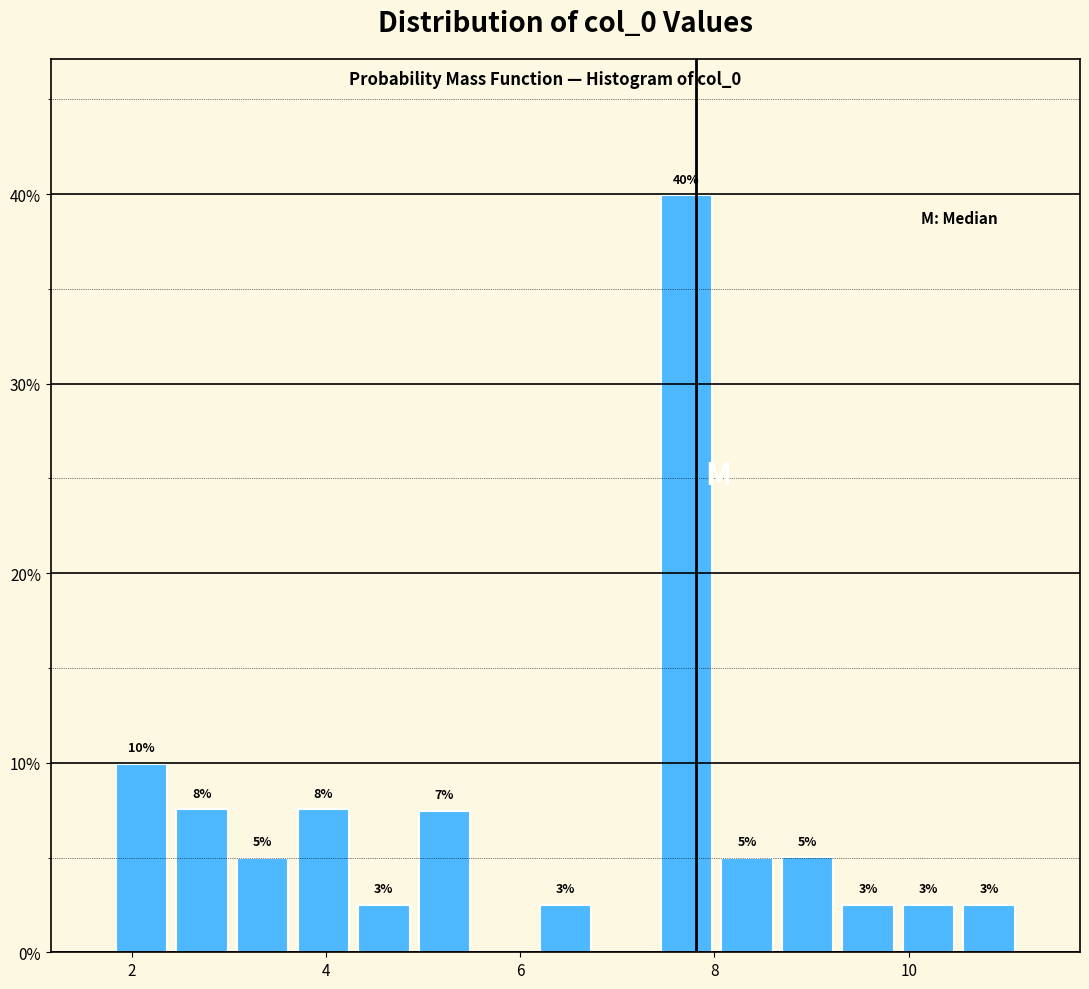

Around what value on the x-axis is the tallest bar? Give the approximate position of its centre, as read against the axis.

7.8